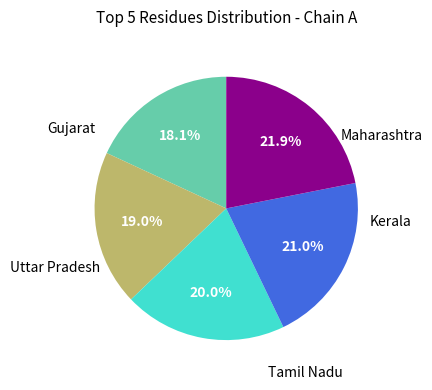

Count the number of slices in the pie.

5